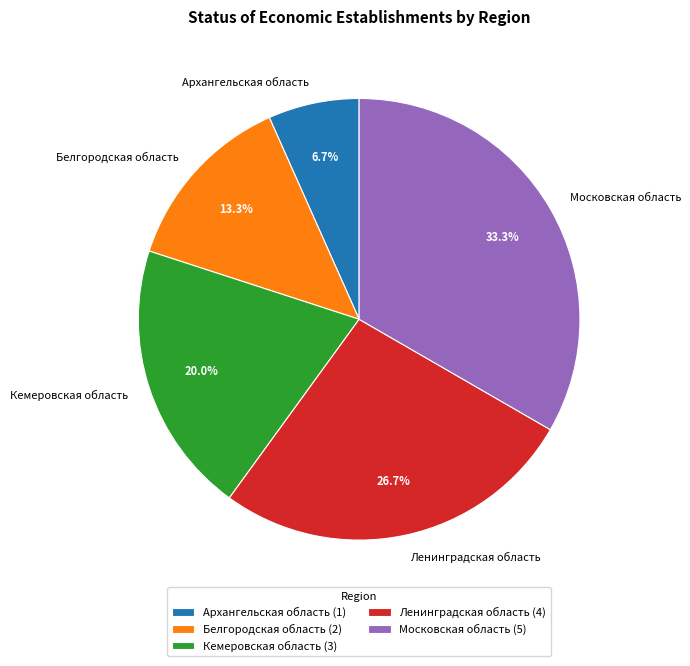

How many segments does this pie chart have?

5